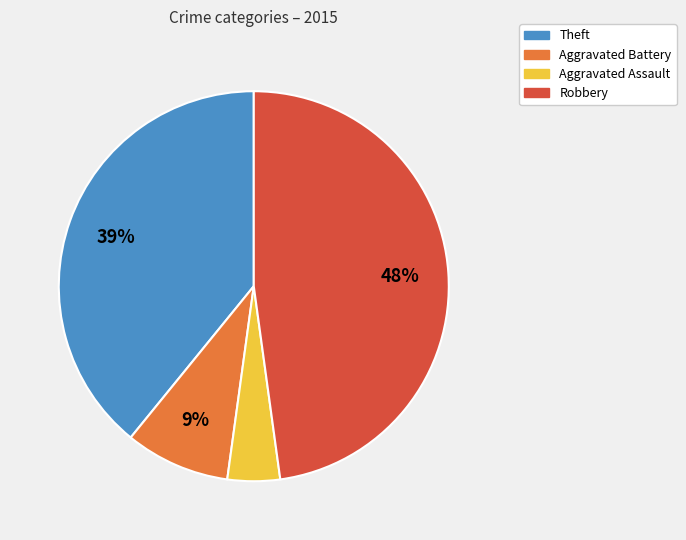

Is there any slice that represents more than half of the pie?

No